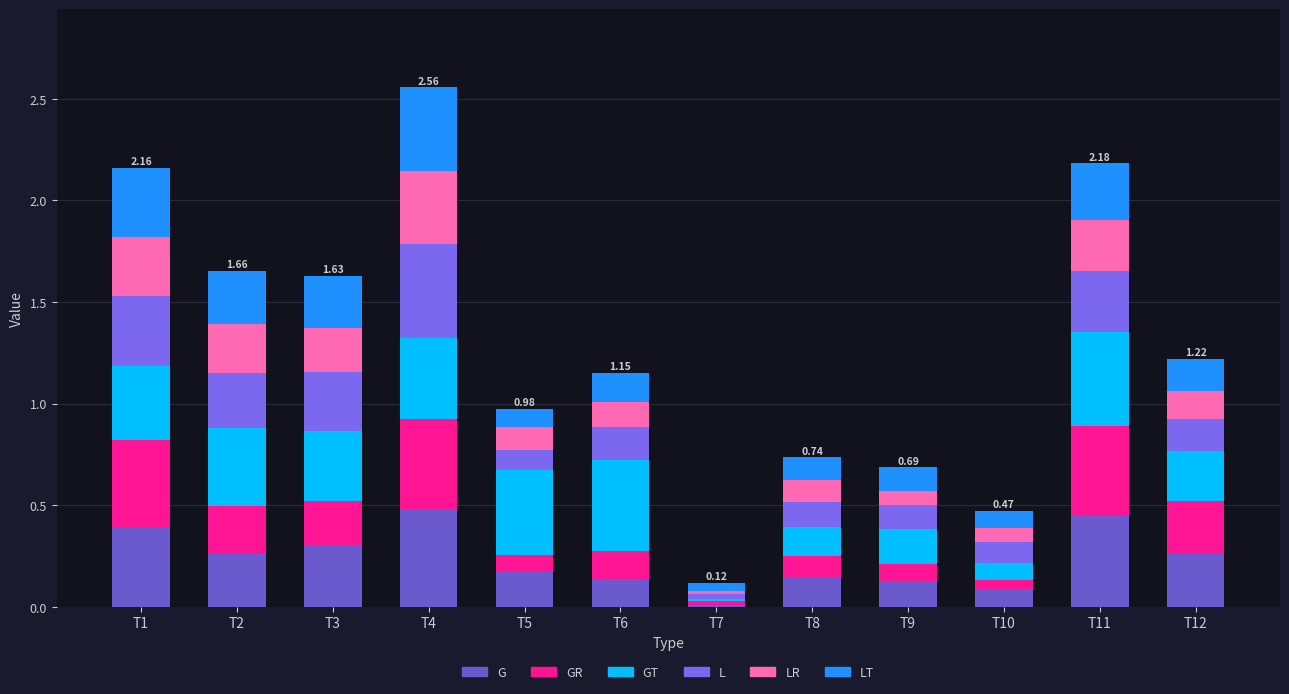

Which category has the highest value in the G series?

T4